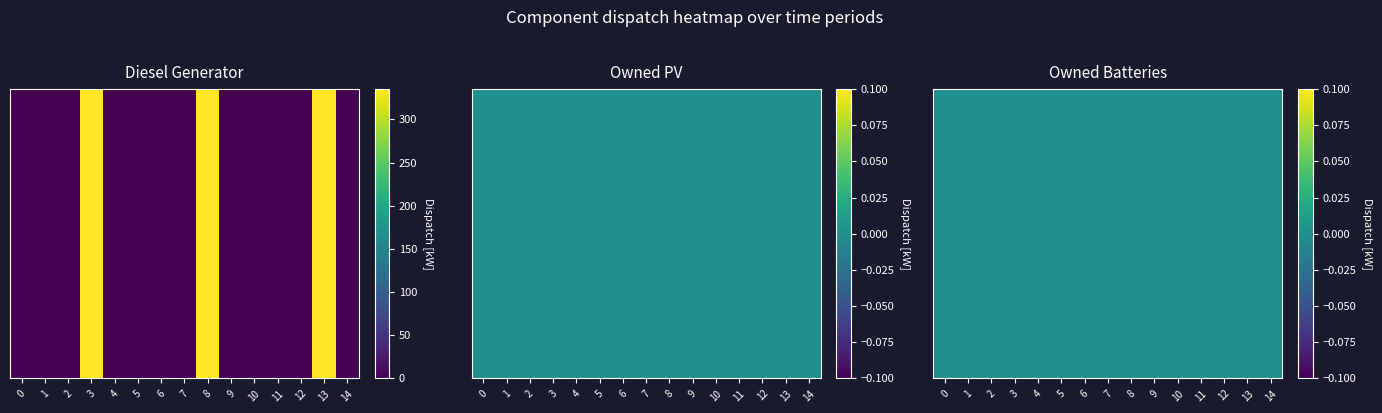

List the series in order of their peak value, lowest first.

Owned PV, Owned Batteries, Diesel Generator